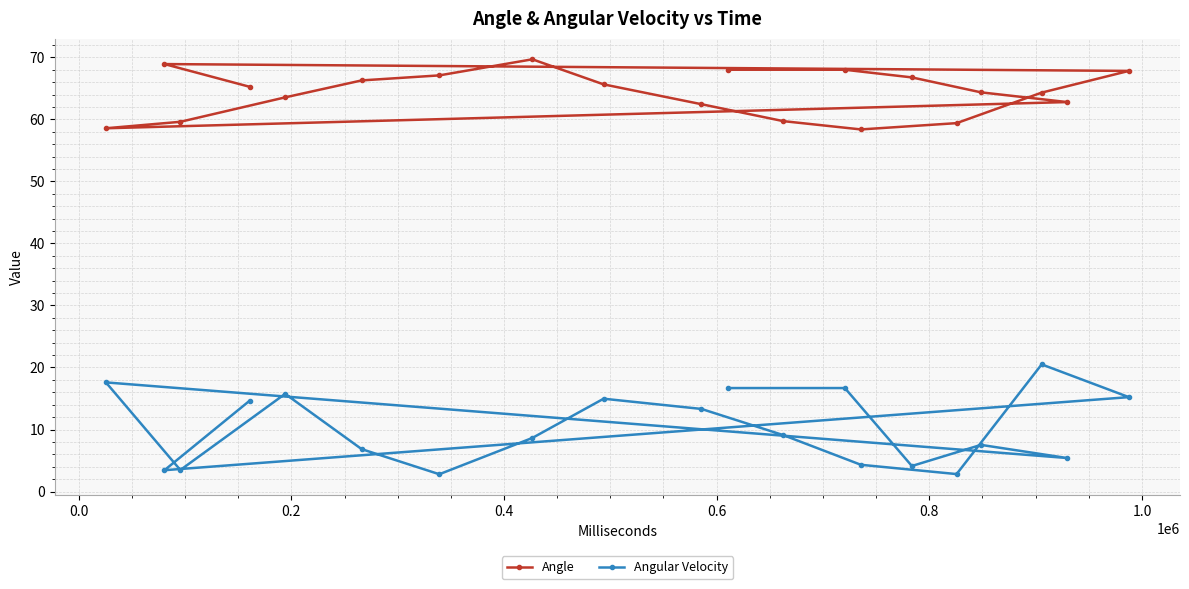

At how many categories does at least one series exceed 43?

20